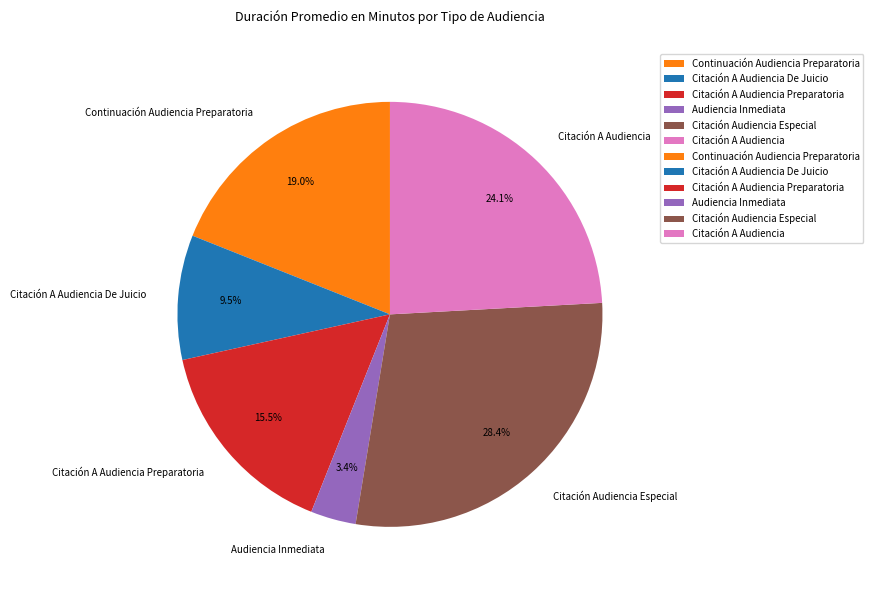

How many segments does this pie chart have?

6